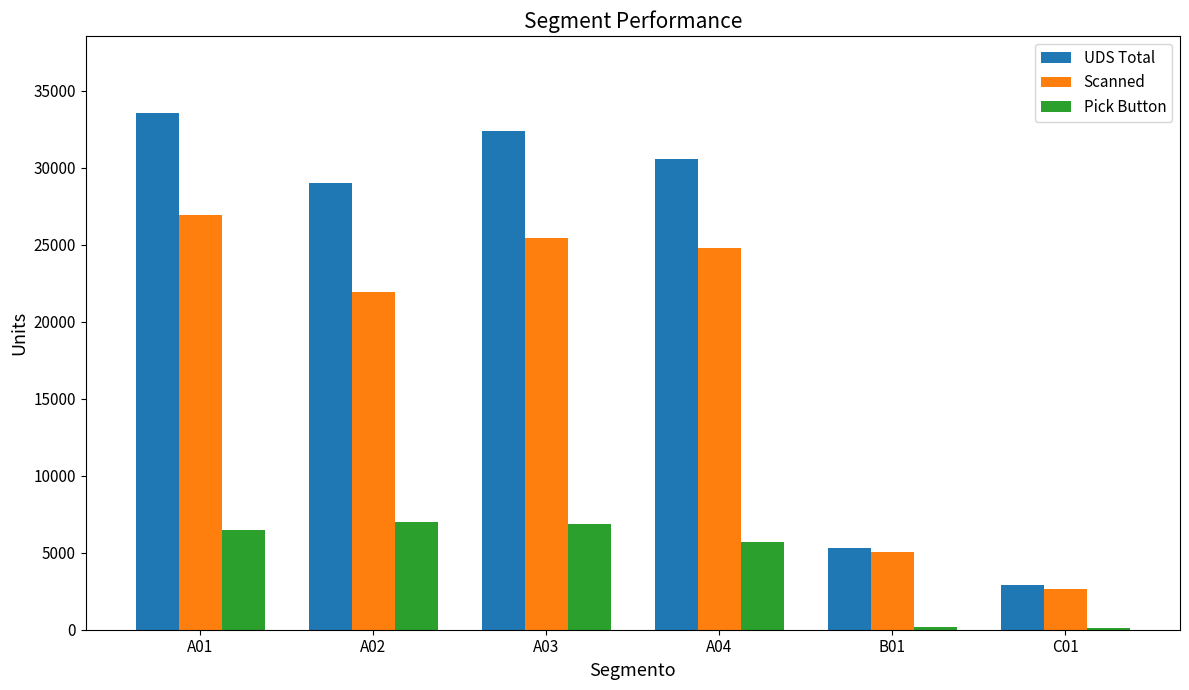

Does the chart contain stacked bars?

No